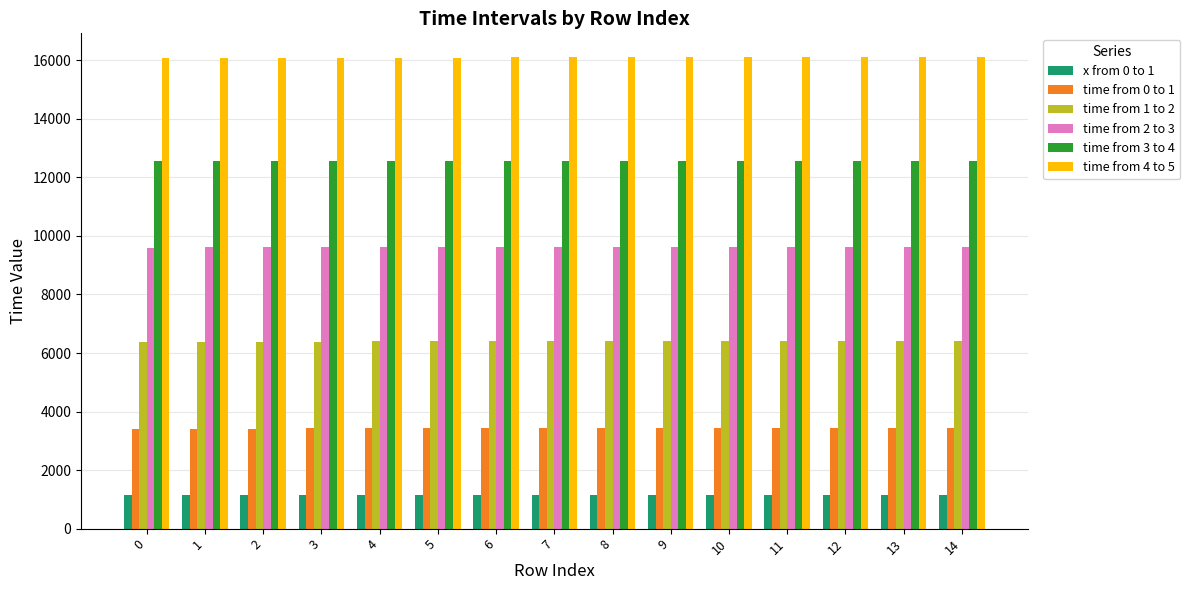

Read the time from 0 to 1 value at 1, to the nearest 10.

3420